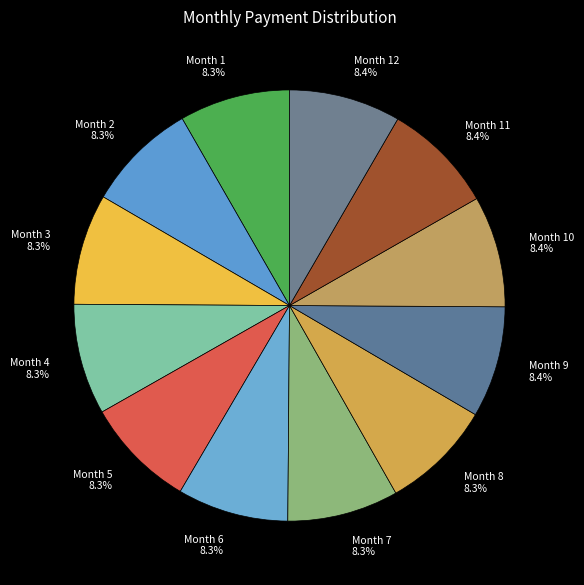

What percentage is NOT represented by Month 12 8.4%?

91.6%